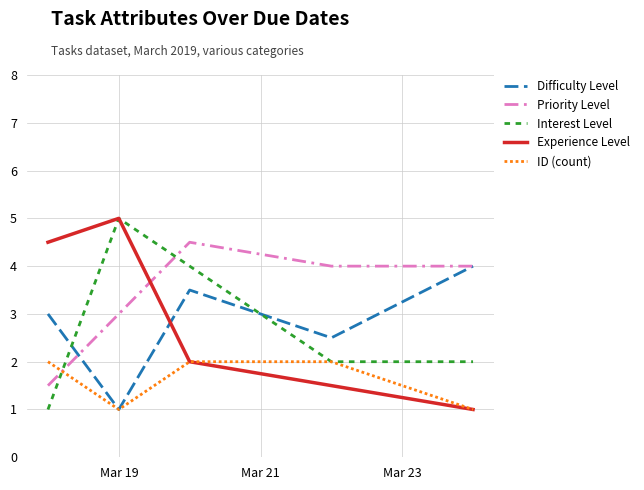

Is this an area chart (filled region under the line)?

No